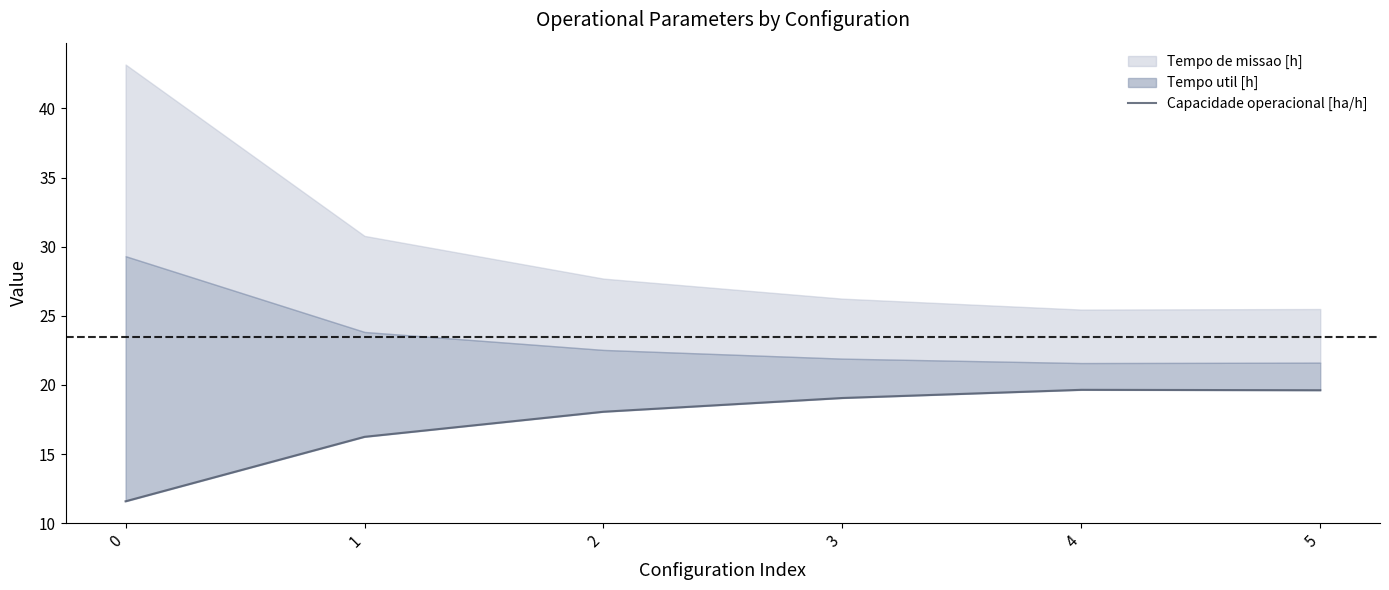

At which label does the data first exceed 19?

3